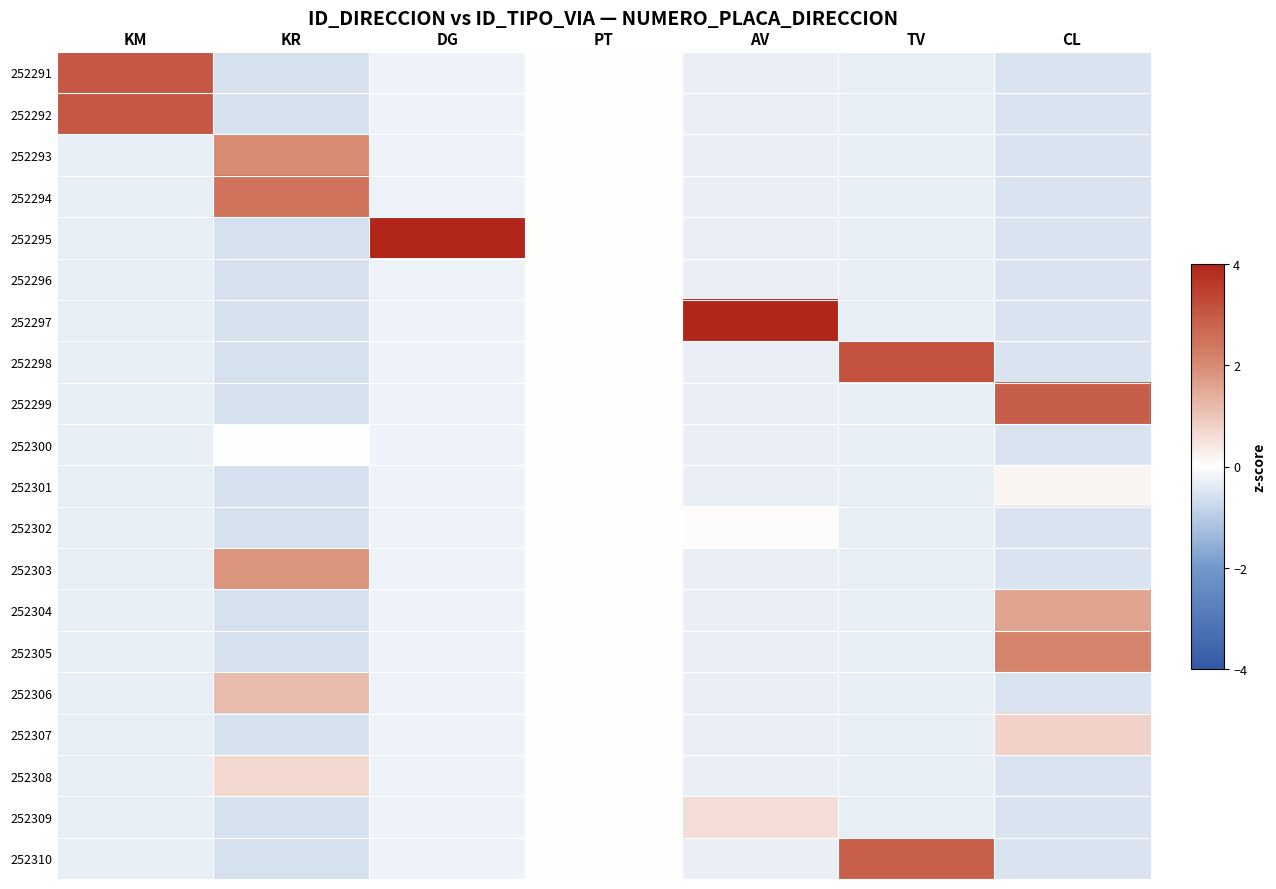

Rank the series at KR from lowest to highest value.

252291, 252292, 252295, 252296, 252297, 252298, 252299, 252301, 252302, 252304, 252305, 252307, 252309, 252310, 252300, 252308, 252306, 252303, 252293, 252294